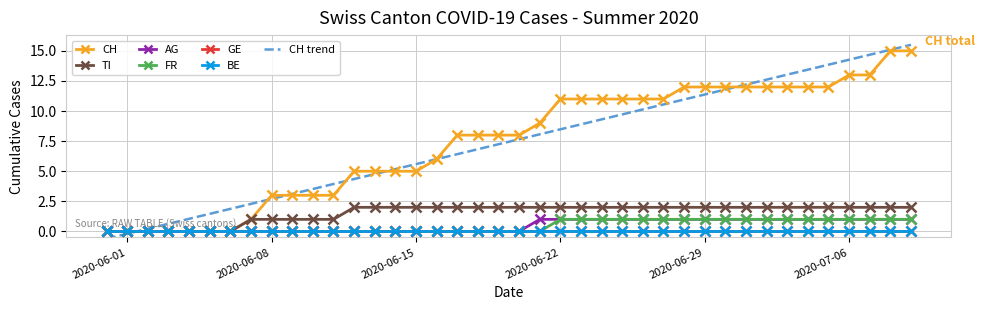

What is the sum of the TI values at 2020-07-03 and 2020-06-13?

4